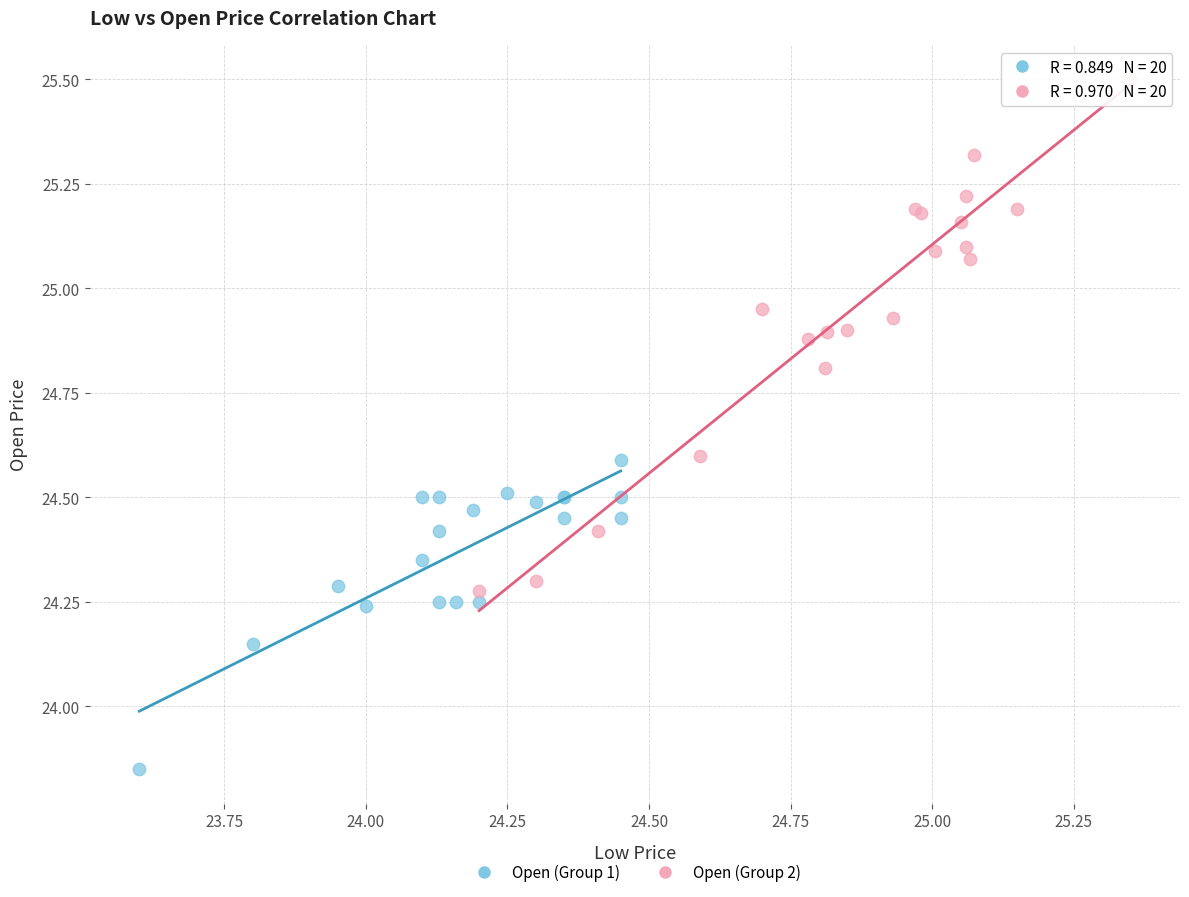

Which series contains the lowest Y value?

Open (Group 1)